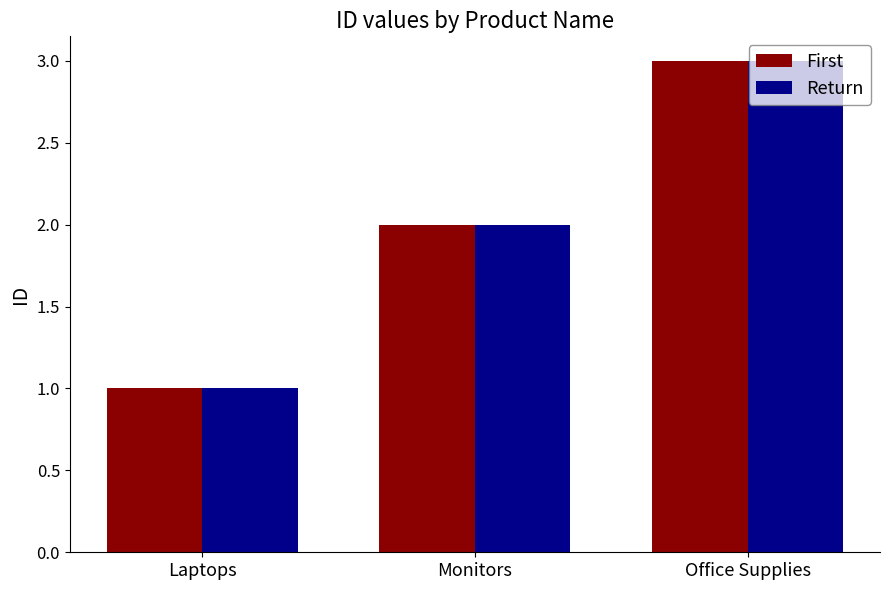

What is the label of the 2nd bar from the left?

Monitors